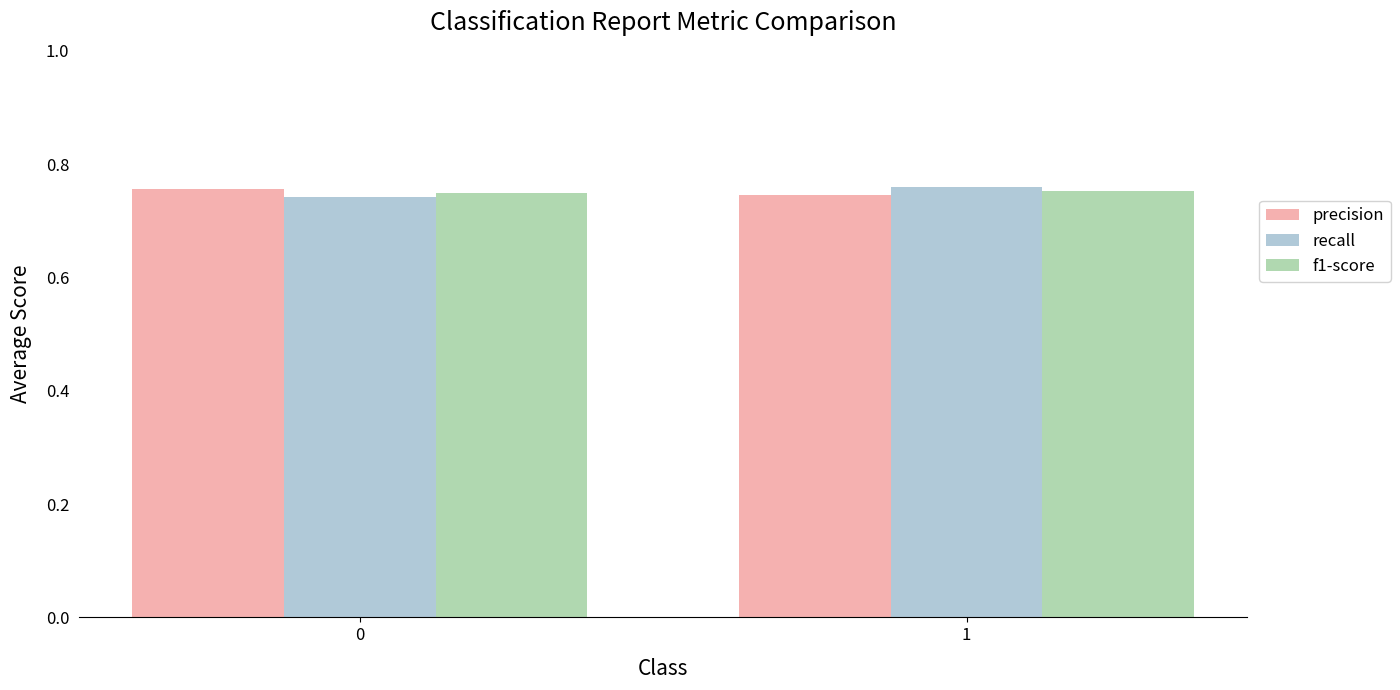

Which category has the lowest value in the precision series?

1